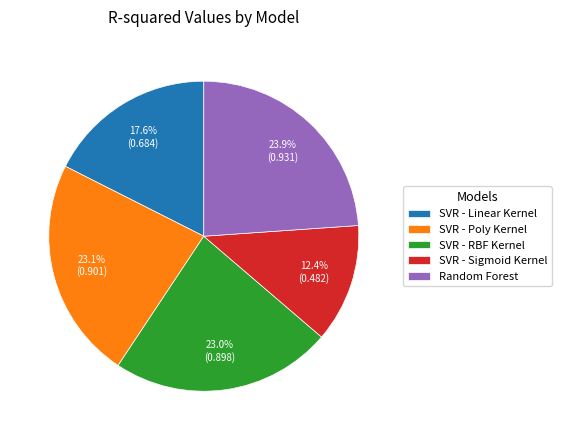

Count the number of slices in the pie.

5